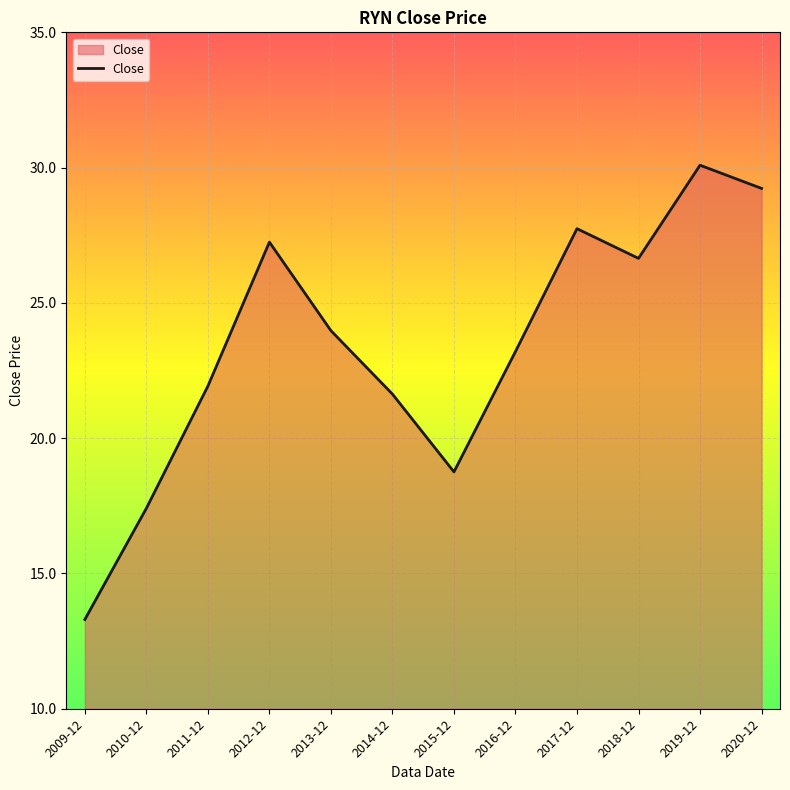

Which category has the highest value across all series?

2019-12